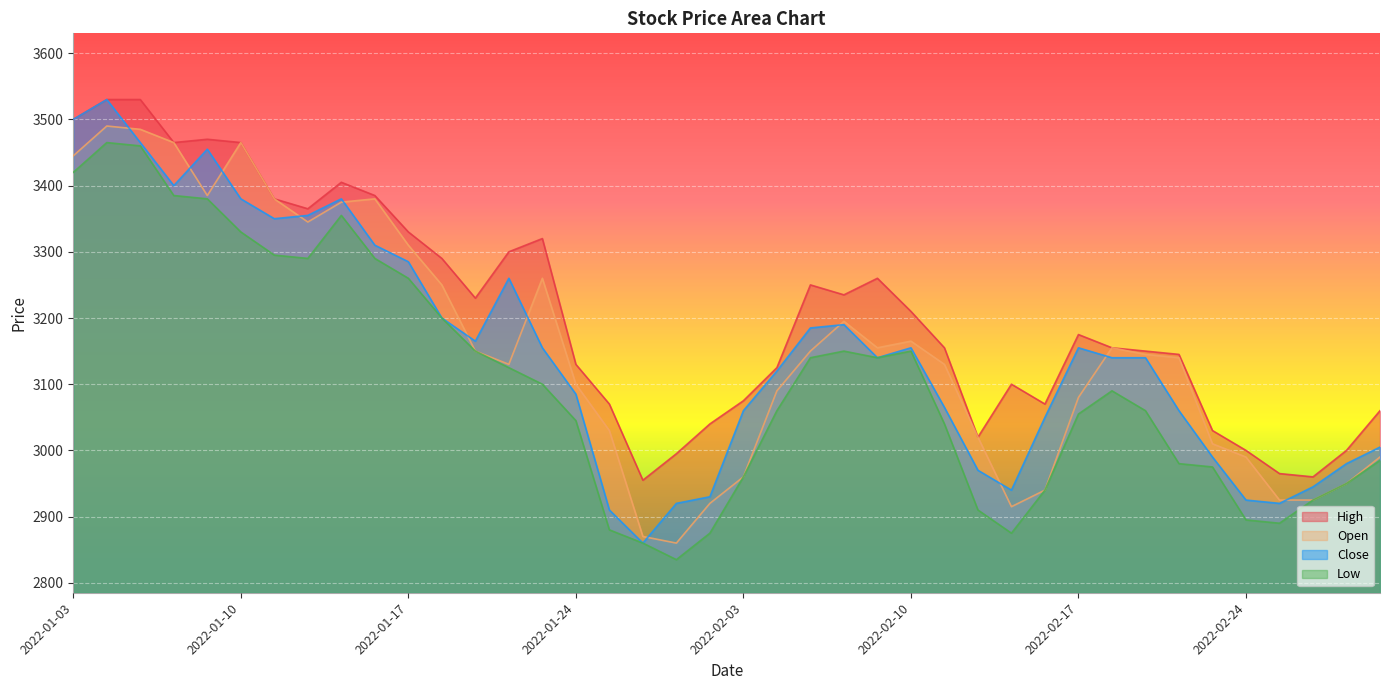

What is the label of the 26th point from the right?

2022-01-21